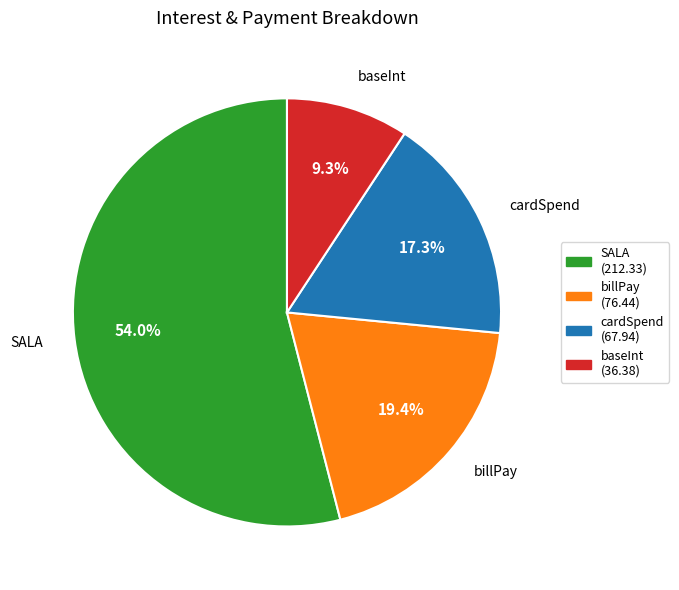

Combined, do baseInt and cardSpend account for over 50%?

No